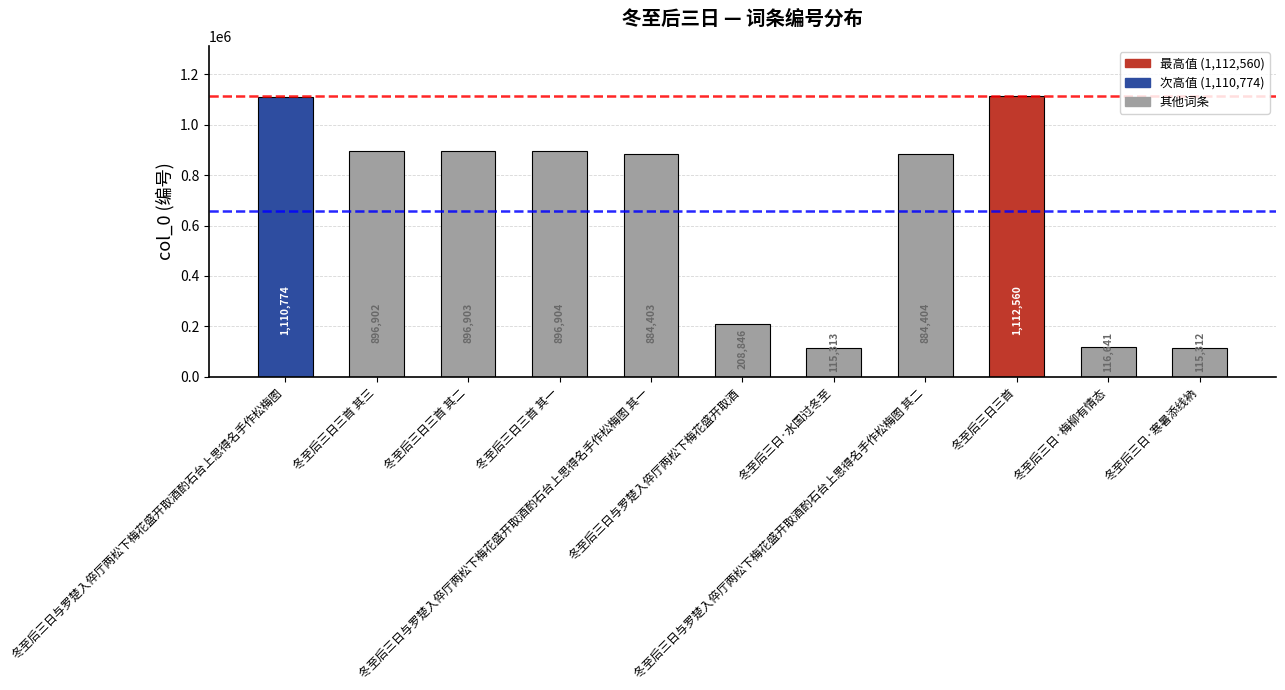

How many bars are there in total?

11